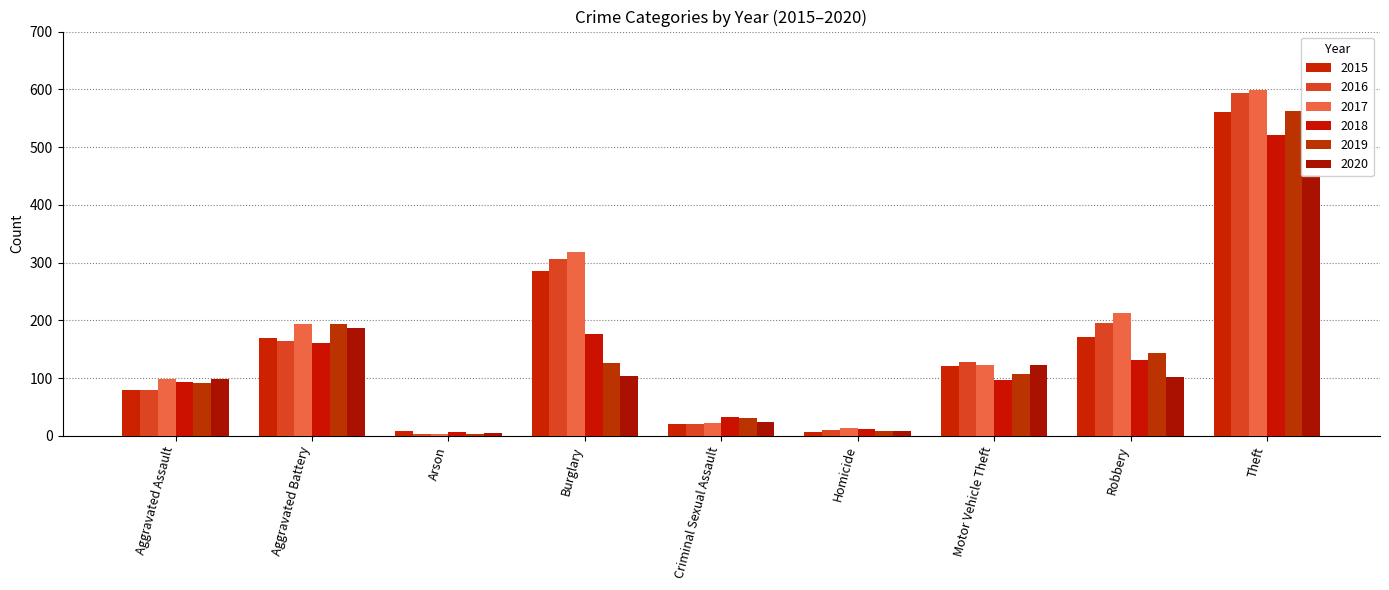

Reading left to right, extract all data points from this chart.

2015: 79	169	8	286	21	7	121	172	561
2016: 79	164	3	307	20	10	128	196	594
2017: 99	194	4	318	23	13	122	213	599
2018: 93	160	6	176	33	12	96	132	521
2019: 91	193	4	127	31	8	107	143	563
2020: 99	186	5	104	24	9	123	102	452